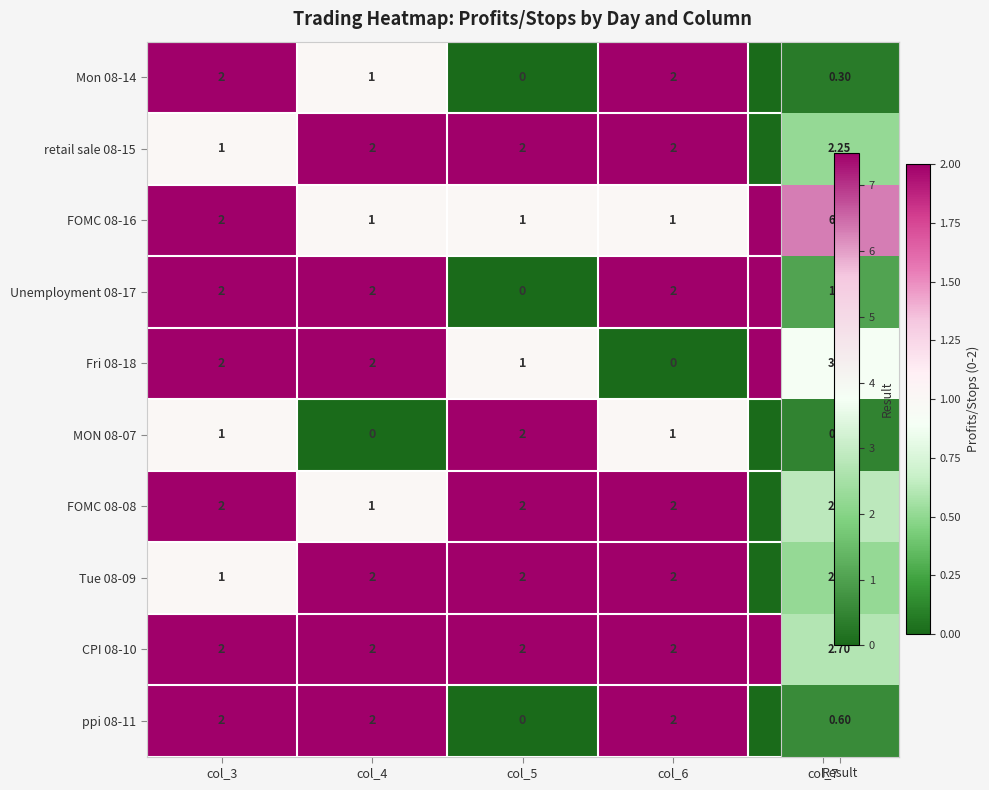

The value of Unemployment 08-17 at col_7 is 1. True or false?

False